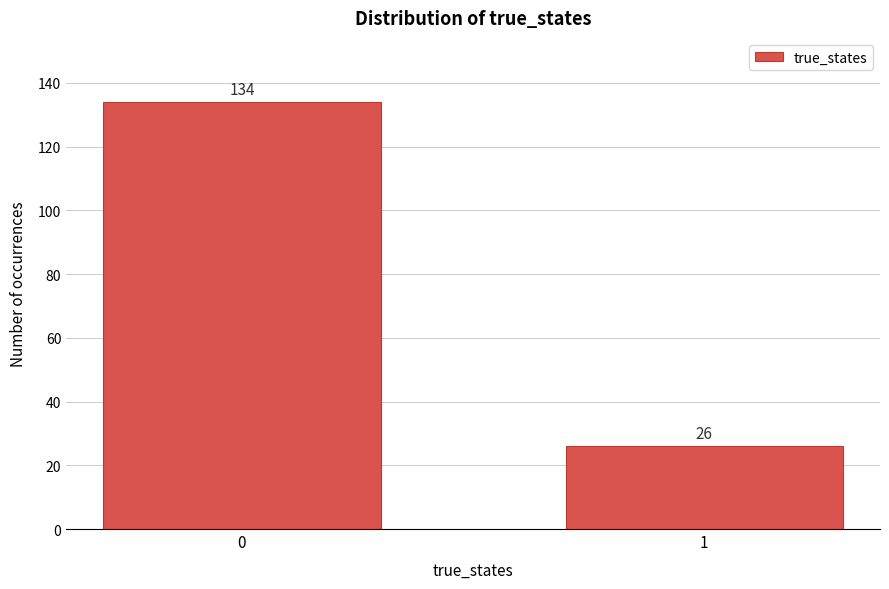

Reading left to right, transcribe all the data shown in this chart.

134	26